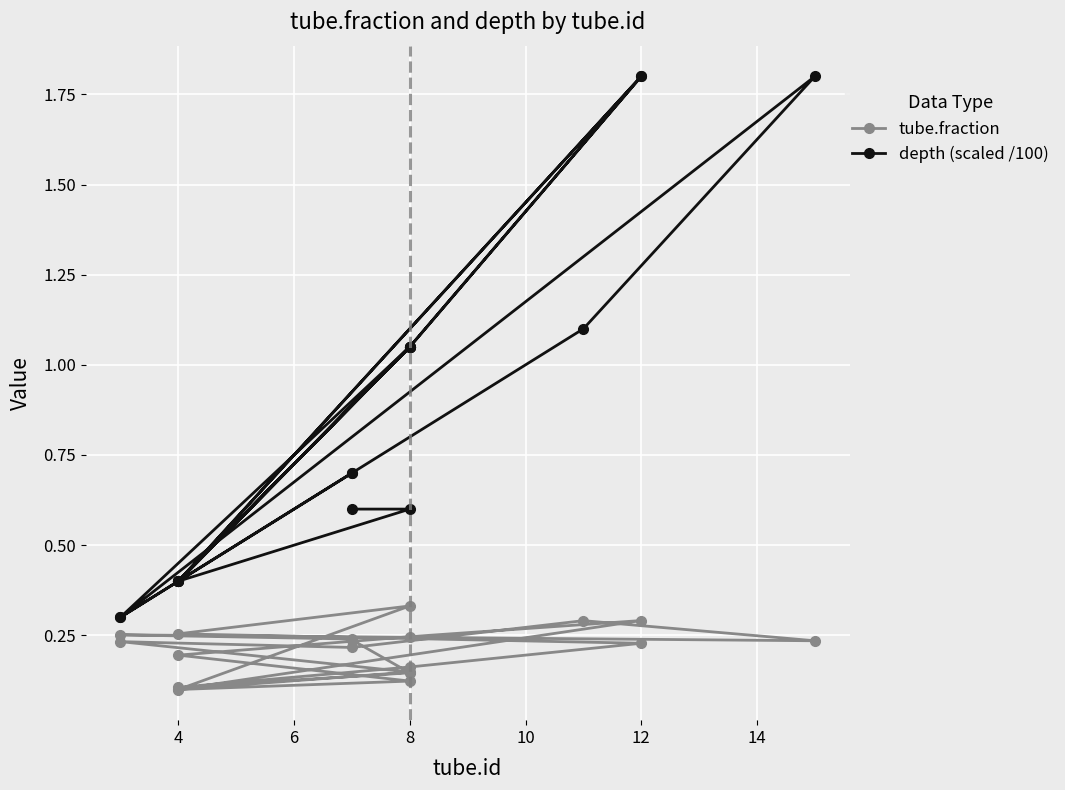

How many lines are shown in the chart?

2